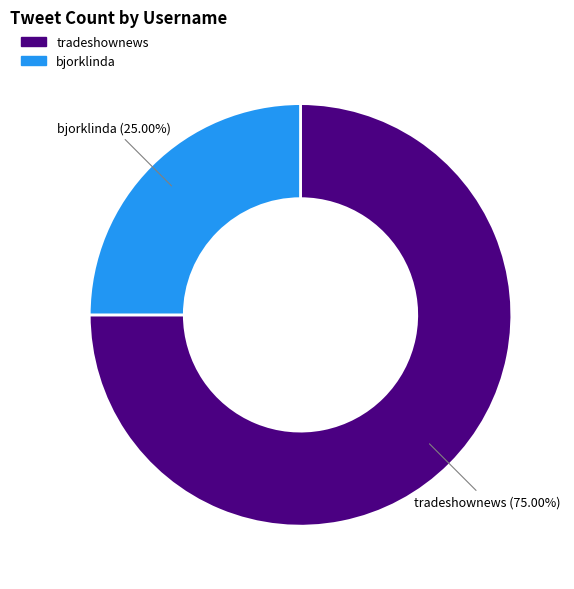

Is it true that bjorklinda is 25% of the pie?

True